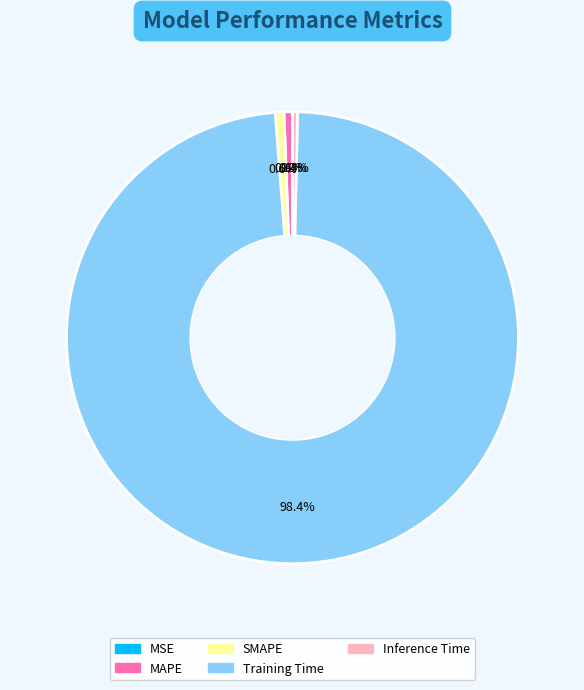

Is Inference Time the majority of the pie?

No